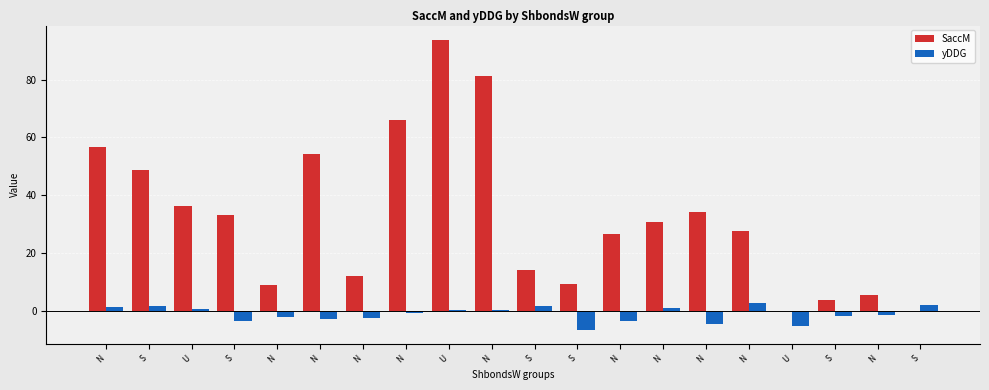

True or false: SaccM has a value of 2.6 at N.

False